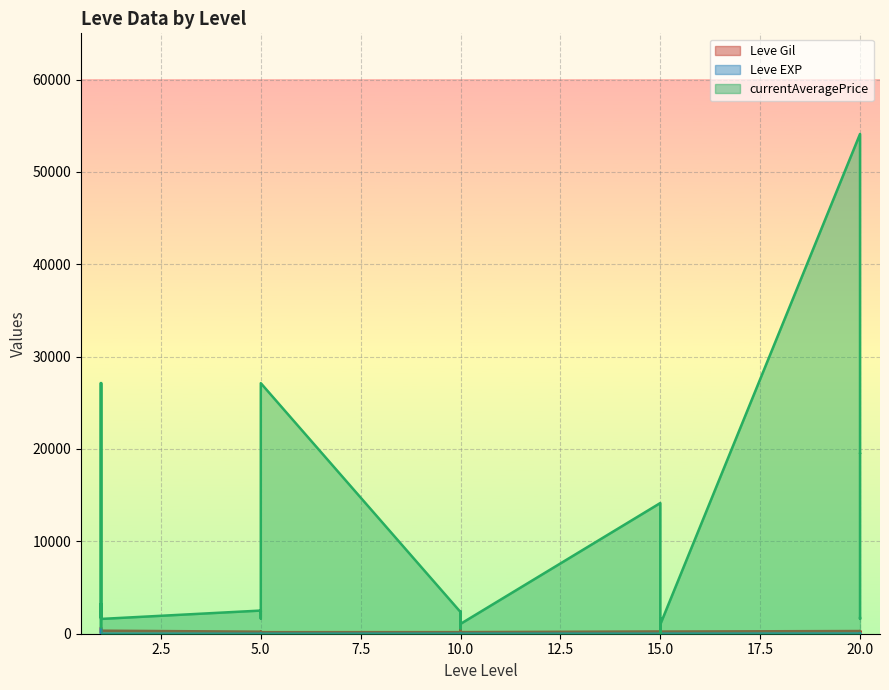

Does the chart display data point markers on the line(s)?

No